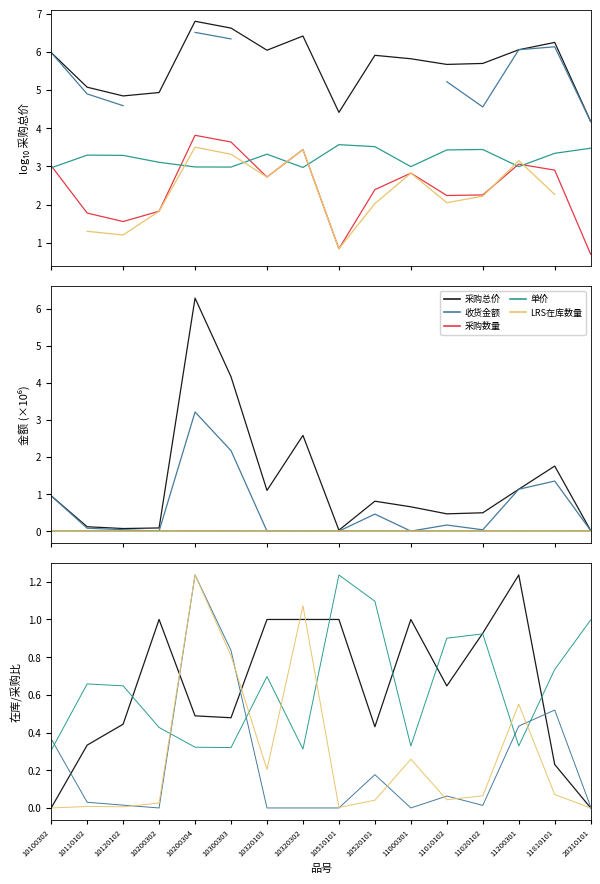

Between which two adjacent categories do 单价 and 收货金额 first intersect?

10120102 and 10200302